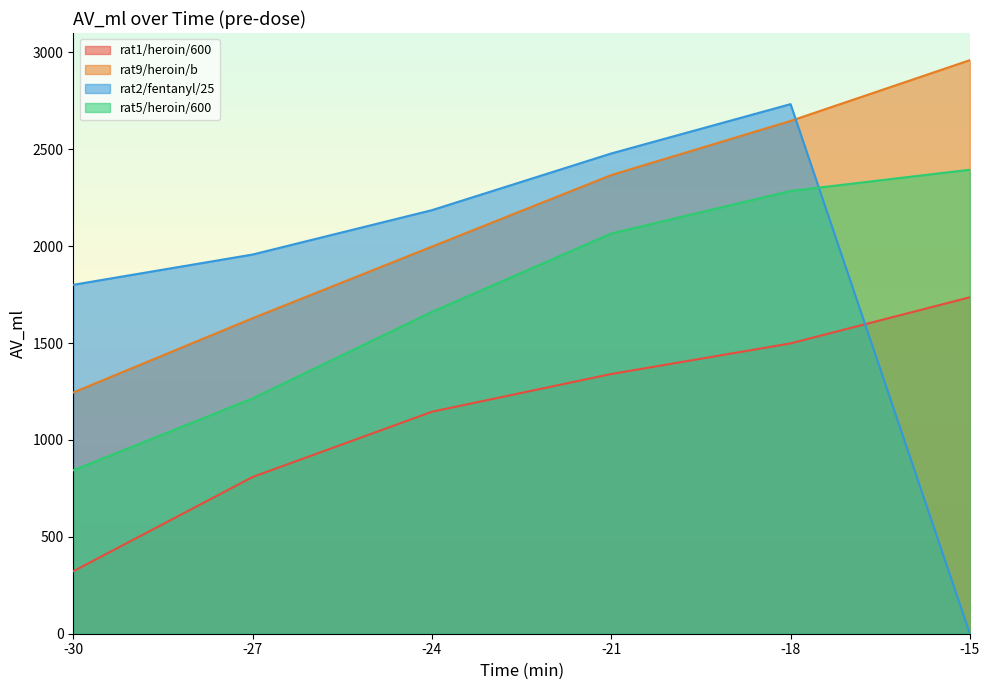

What are all the series names shown in the legend?

rat1/heroin/600, rat9/heroin/b, rat2/fentanyl/25, rat5/heroin/600